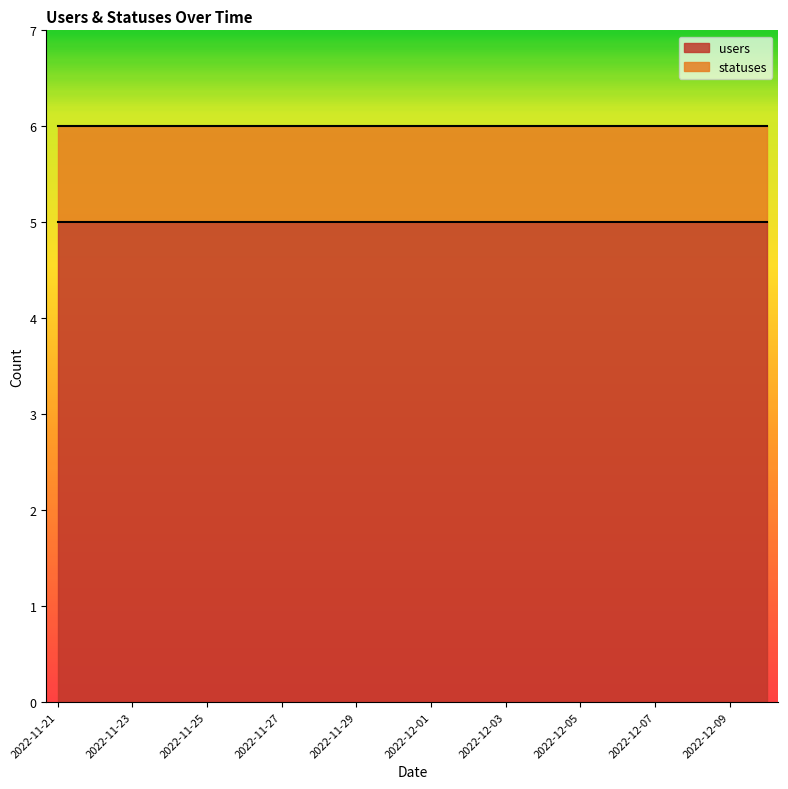

Which category has the lowest value in the statuses series?

2022-11-21